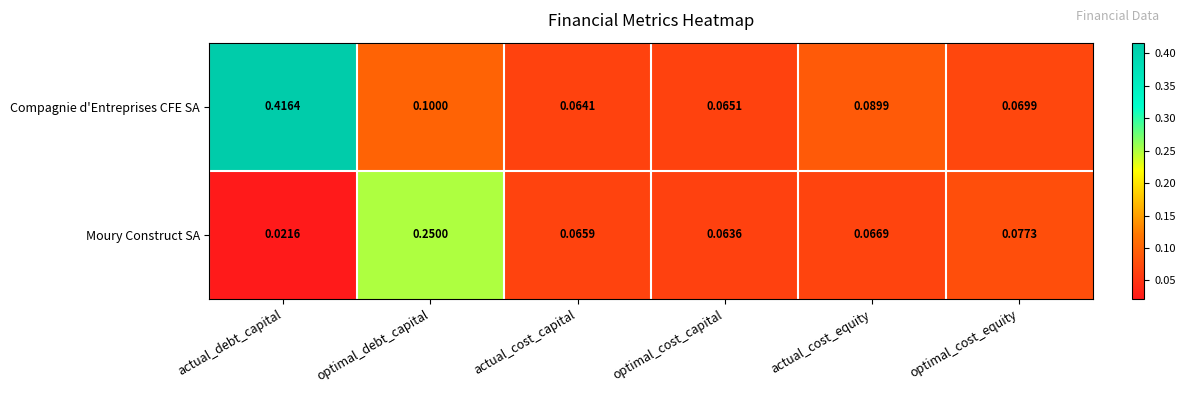

Rank the series by their average value, from lowest to highest.

Moury Construct SA, Compagnie d'Entreprises CFE SA